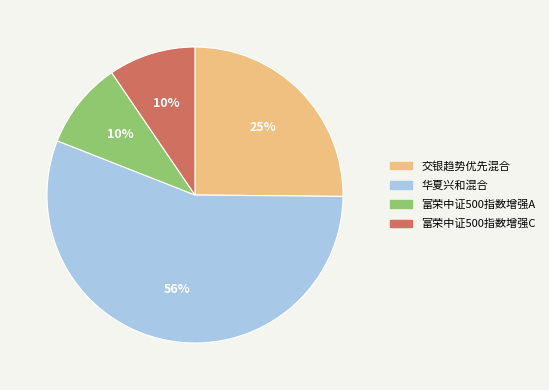

Approximately how many times larger is the value at 富荣中证500指数增强C compared to 交银趋势优先混合?

0.4